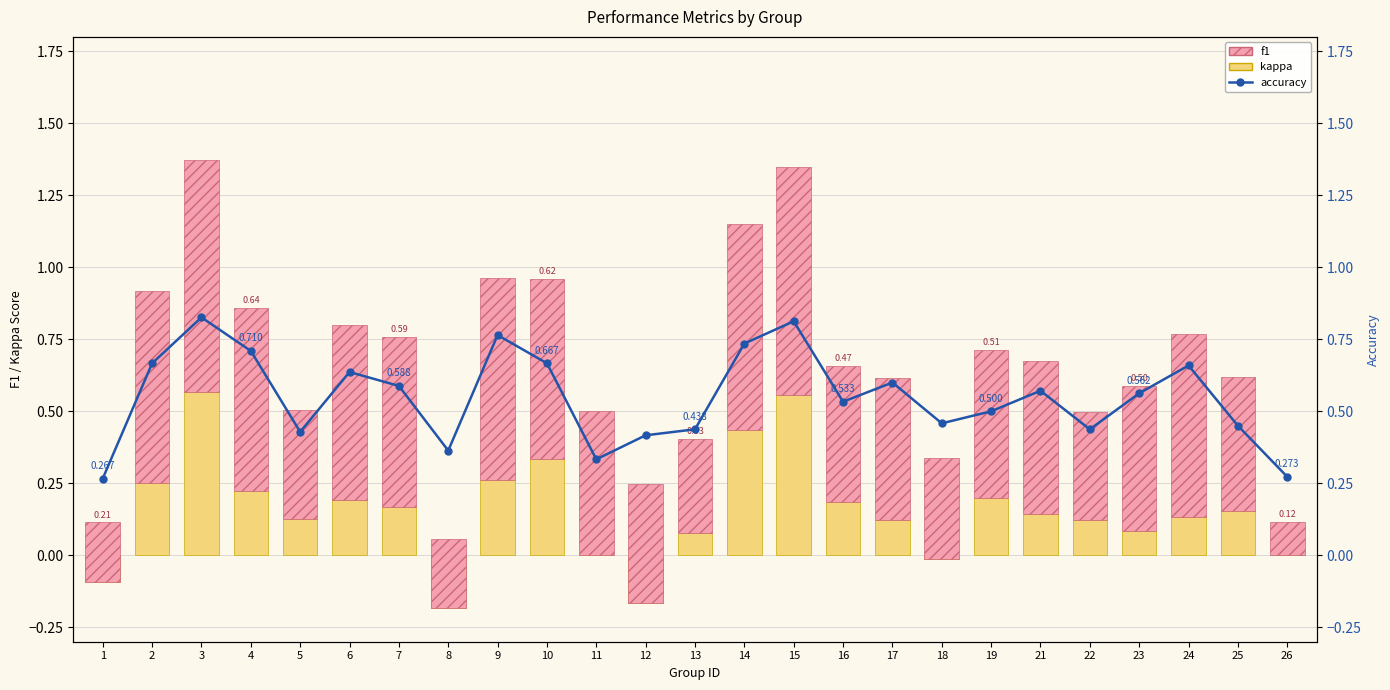

Which series has the widest spread of values?

kappa